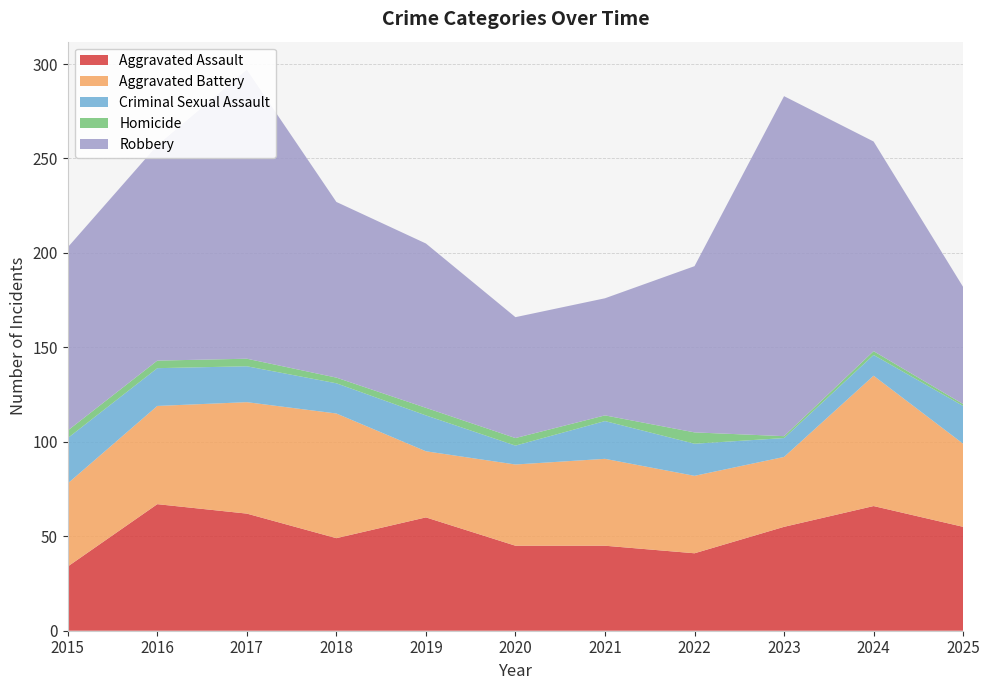

Reading right to left, list all the values displayed in this chart.

Aggravated Assault: 2025=55	2024=66	2023=55	2022=41	2021=45	2020=45	2019=60	2018=49	2017=62	2016=67	2015=34
Aggravated Battery: 2025=44	2024=69	2023=37	2022=41	2021=46	2020=43	2019=35	2018=66	2017=59	2016=52	2015=44
Criminal Sexual Assault: 2025=20	2024=11	2023=10	2022=17	2021=20	2020=10	2019=19	2018=16	2017=19	2016=20	2015=24
Homicide: 2025=1	2024=2	2023=1	2022=6	2021=3	2020=4	2019=4	2018=3	2017=4	2016=4	2015=4
Robbery: 2025=62	2024=111	2023=180	2022=88	2021=62	2020=64	2019=87	2018=93	2017=153	2016=114	2015=97